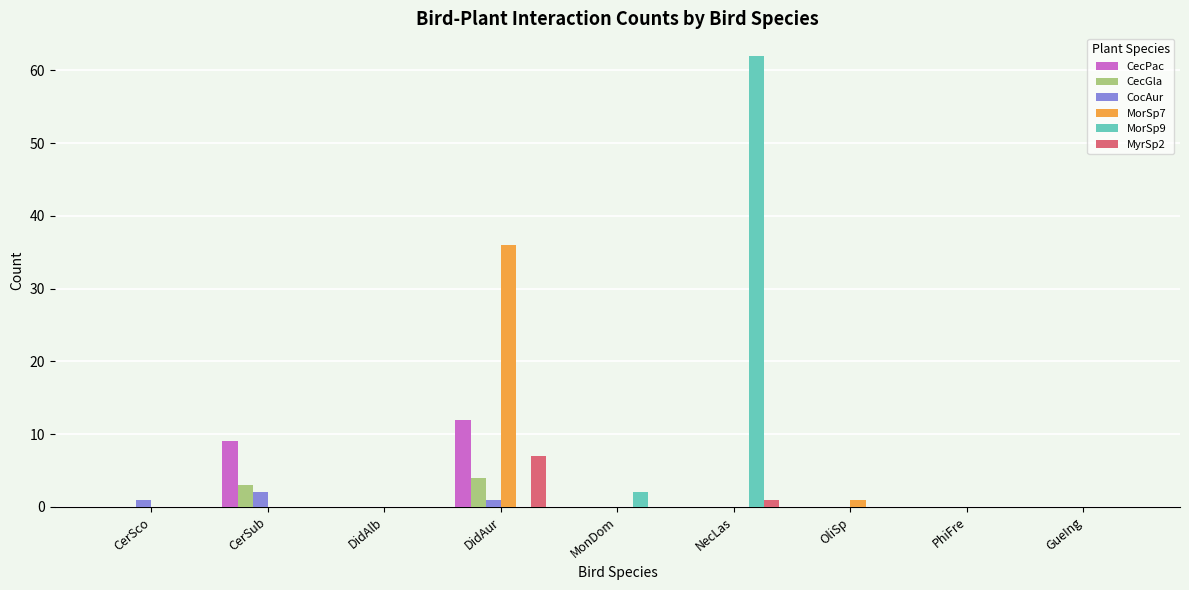

Reading right to left, transcribe all the data shown in this chart.

CecPac: 0	0	0	0	0	12	0	9	0
CecGla: 0	0	0	0	0	4	0	3	0
CocAur: 0	0	0	0	0	1	0	2	1
MorSp7: 0	0	1	0	0	36	0	0	0
MorSp9: 0	0	0	62	2	0	0	0	0
MyrSp2: 0	0	0	1	0	7	0	0	0